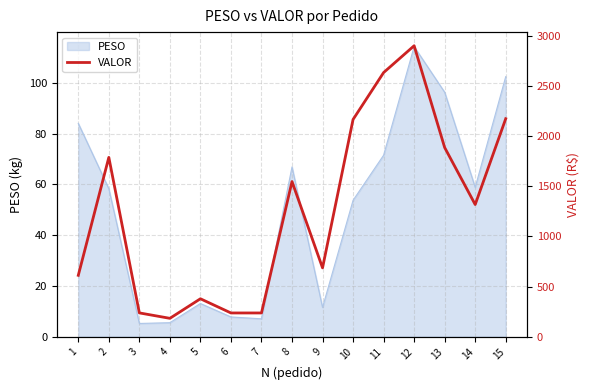

Reading left to right, what are all the values shown in this chart?

612.0	1789.6	236.7	182.5	377.9	236.1	236.1	1548.1	686.5	2168.2	2636.4	2904.3	1887.9	1318.7	2175.6